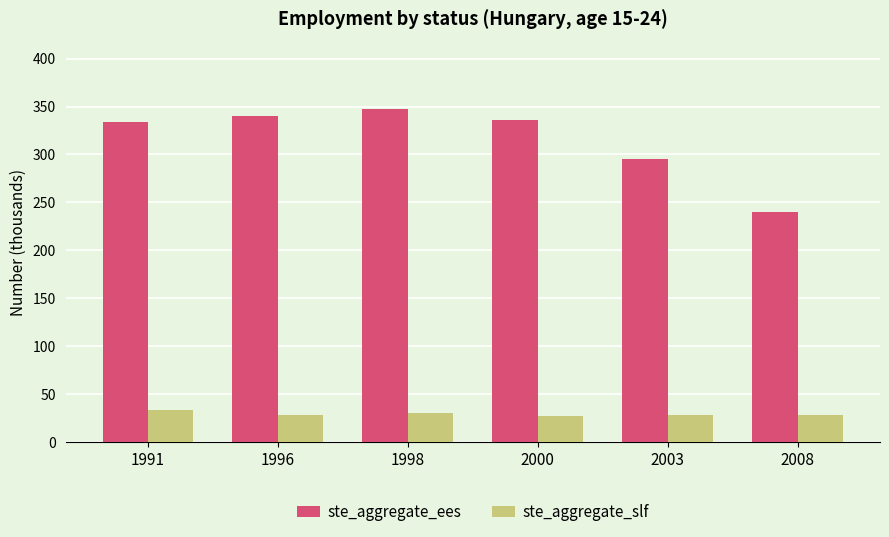

What is the value of the ste_aggregate_ees bar at the 4th from the left?

336.2